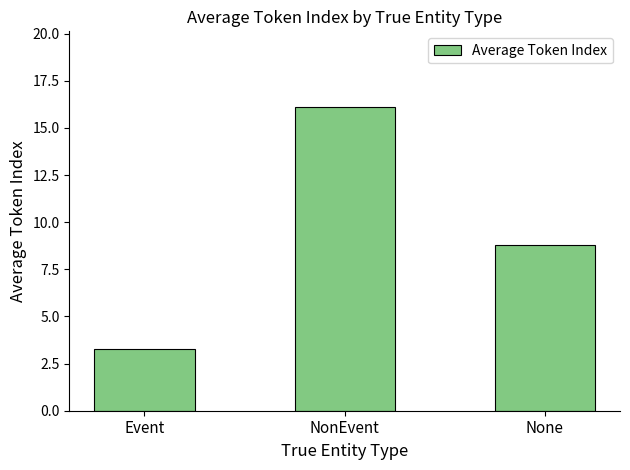

Between None and Event, which is larger?

None